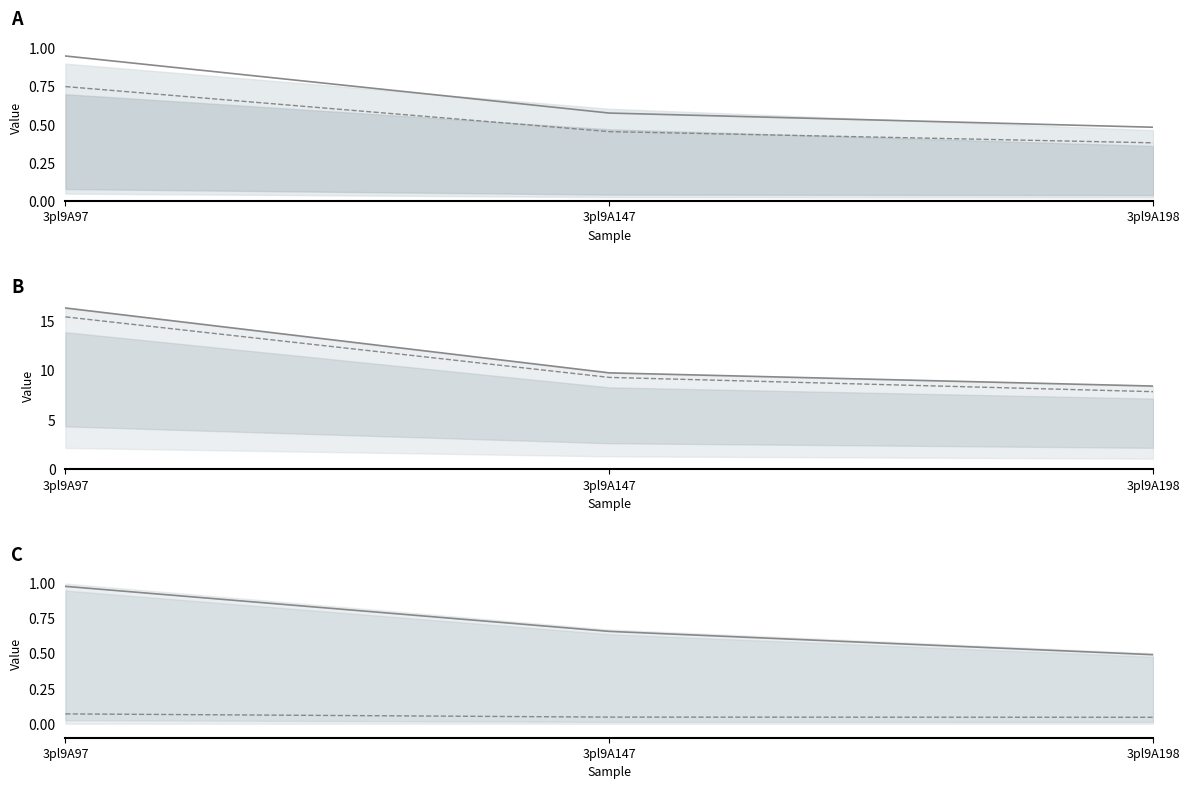

Is this an area chart (filled region under the line)?

No